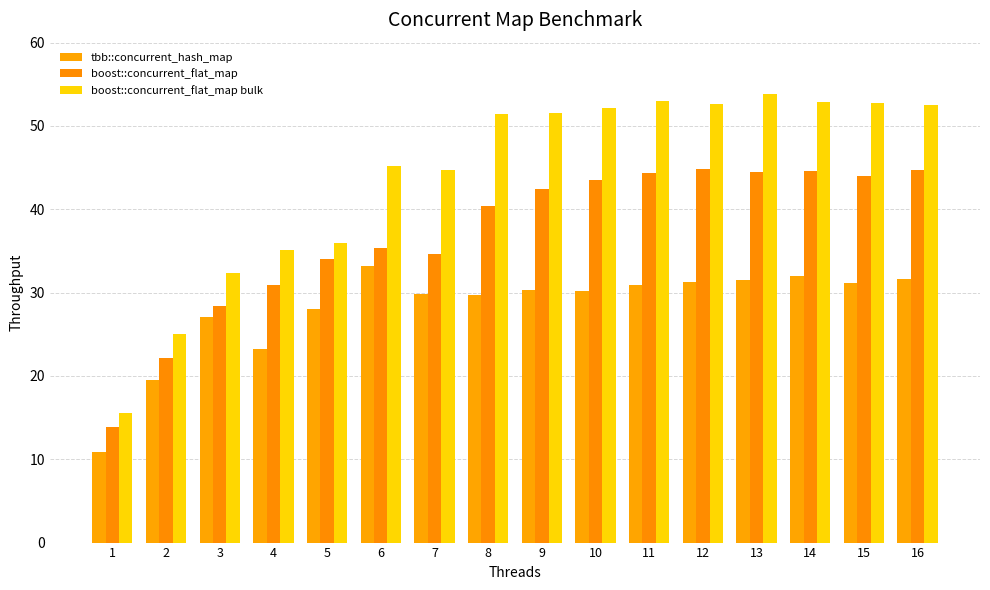

Reading left to right, extract all data points from this chart.

tbb::concurrent_hash_map: 1=10.9	2=19.5	3=27.0	4=23.2	5=28.0	6=33.1	7=29.8	8=29.7	9=30.3	10=30.2	11=30.9	12=31.3	13=31.5	14=31.9	15=31.1	16=31.6
boost::concurrent_flat_map: 1=13.9	2=22.1	3=28.4	4=30.9	5=34.0	6=35.4	7=34.7	8=40.4	9=42.5	10=43.6	11=44.4	12=44.8	13=44.5	14=44.6	15=43.9	16=44.7
boost::concurrent_flat_map bulk: 1=15.6	2=25.1	3=32.4	4=35.1	5=35.9	6=45.2	7=44.8	8=51.5	9=51.6	10=52.2	11=53.0	12=52.6	13=53.9	14=52.8	15=52.7	16=52.5